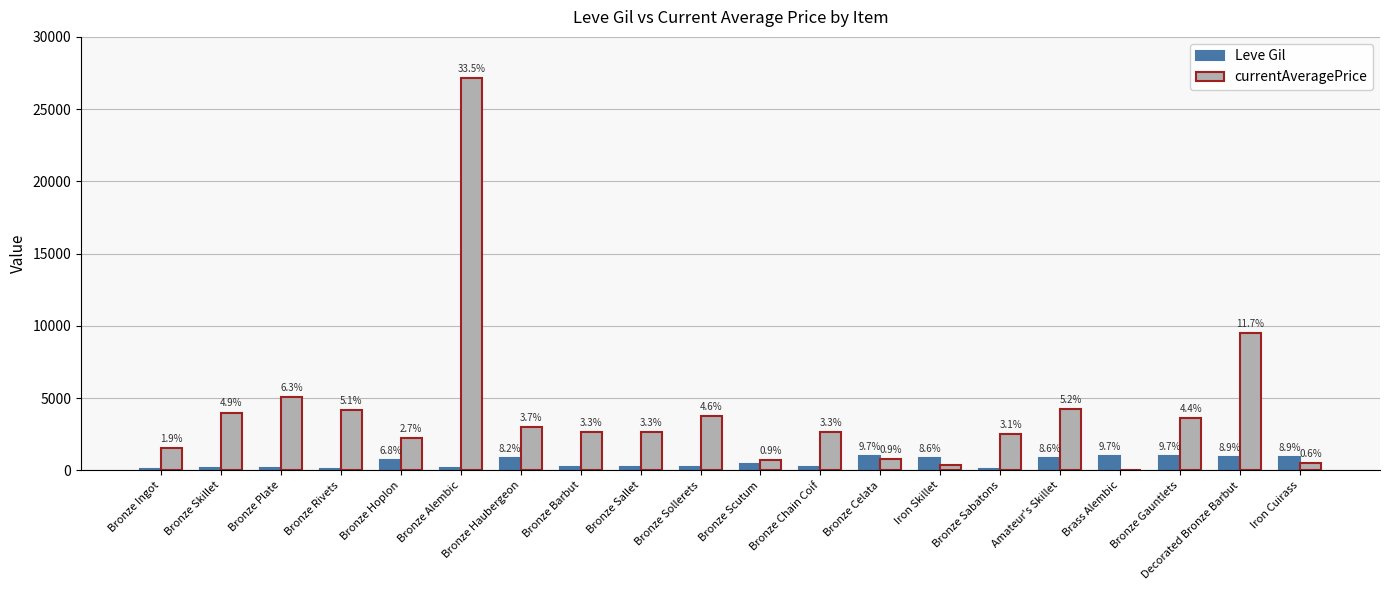

Reading right to left, transcribe all the data shown in this chart.

Leve Gil: 910.0	910.0	990.0	990.0	880.0	90.0	880.0	990.0	220.0	460.0	220.0	220.0	220.0	840.0	160.0	690.0	112.0	160.0	160.0	113.0
currentAveragePrice: 502.5	9499.8	3600.0	0.0	4234.7	2503.0	401.6	755.0	2656.0	700.0	3767.0	2662.0	2680.0	3011.0	27125.0	2226.0	4145.4	5071.0	4000.7	1535.5